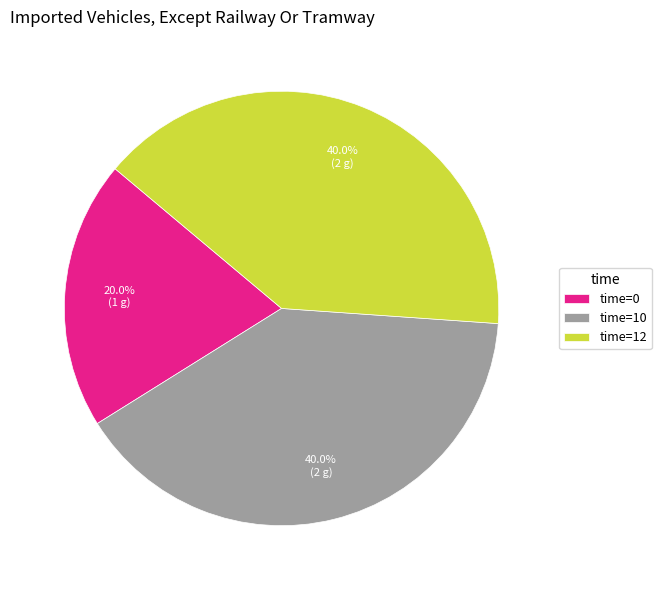

Count the number of slices in the pie.

3